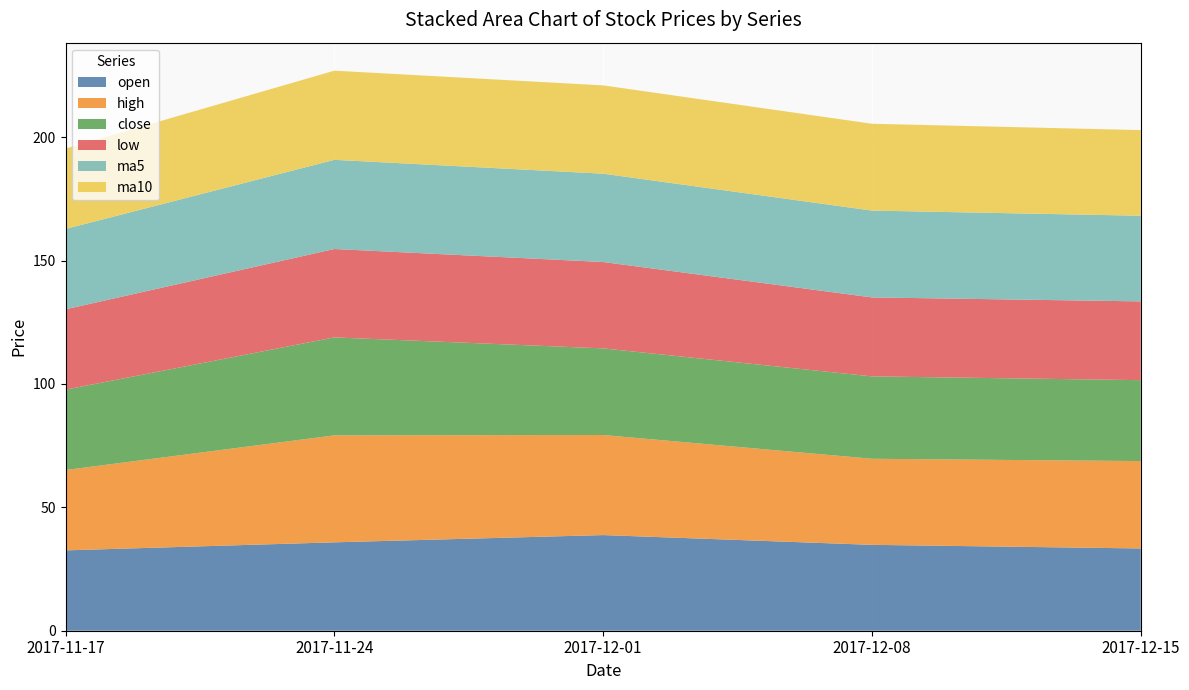

Reading left to right, list all the values displayed in this chart.

open: 32.6	35.8	38.8	34.8	33.3
high: 32.6	43.3	40.5	34.9	35.4
close: 32.6	39.7	35.1	33.4	32.8
low: 32.6	35.8	35.0	32.0	31.9
ma5: 32.6	36.1	35.8	35.2	34.7
ma10: 32.6	36.1	35.8	35.2	34.7